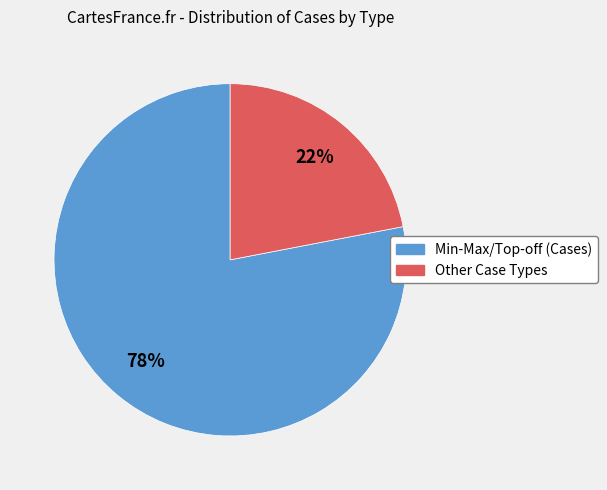

Does any single category account for the majority?

Yes